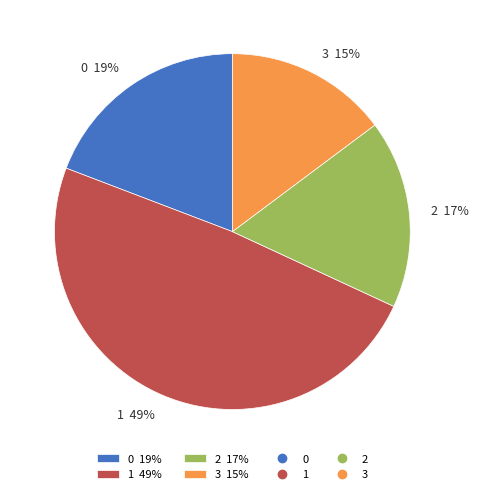

True or false: 2 accounts for 7% of the total.

False